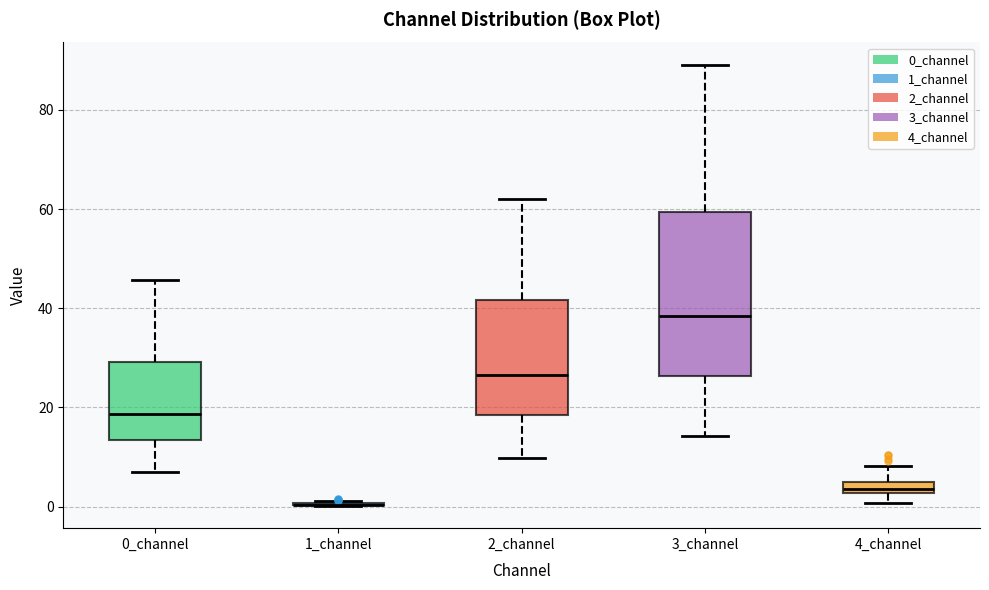

Where does the lower whisker of the box for 0_channel end on the y-axis? The values are not printed on the chart, so give them approximately, as read against the axis.

6